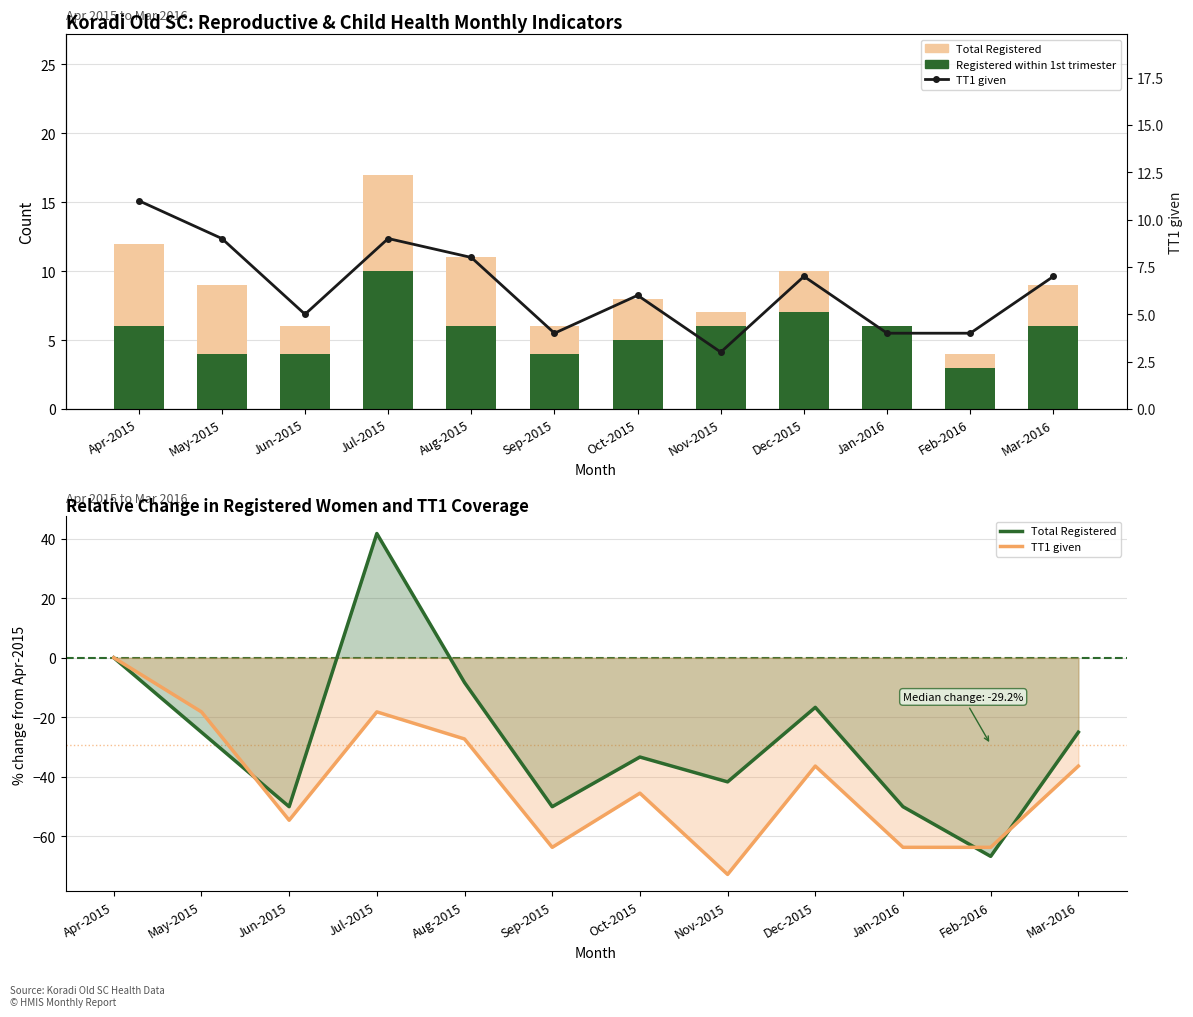

At which label is Total Pregnant Women Registered closest to 10?

Dec-2015